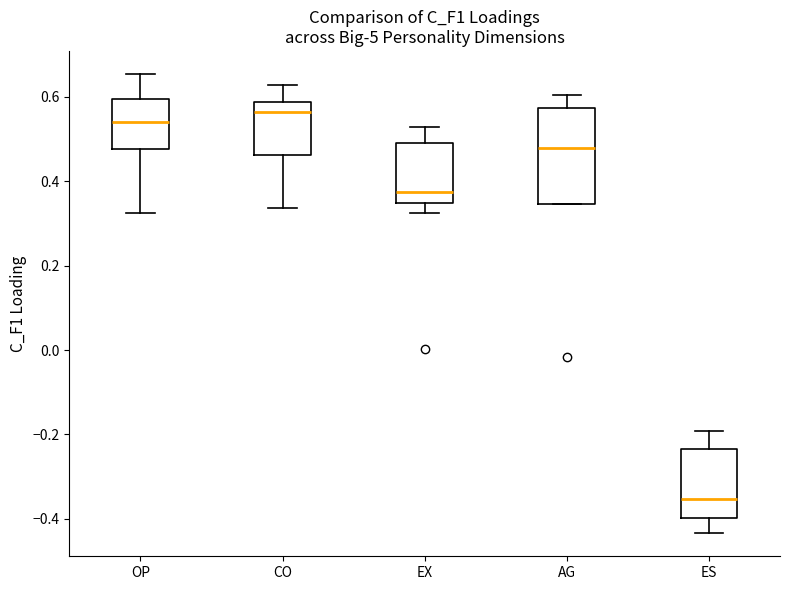

Where does the upper whisker of the box for AG end on the y-axis? The values are not printed on the chart, so give them approximately, as read against the axis.

0.60